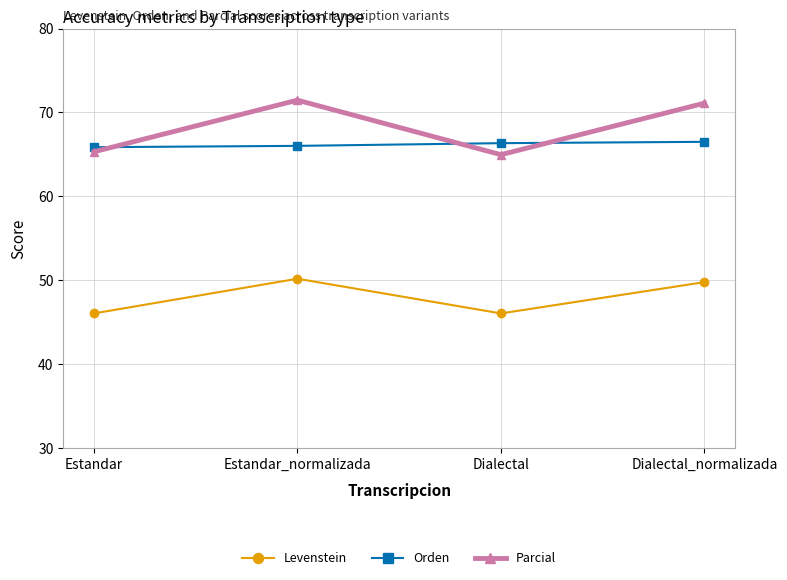

What position from the right is Dialectal_normalizada?

1